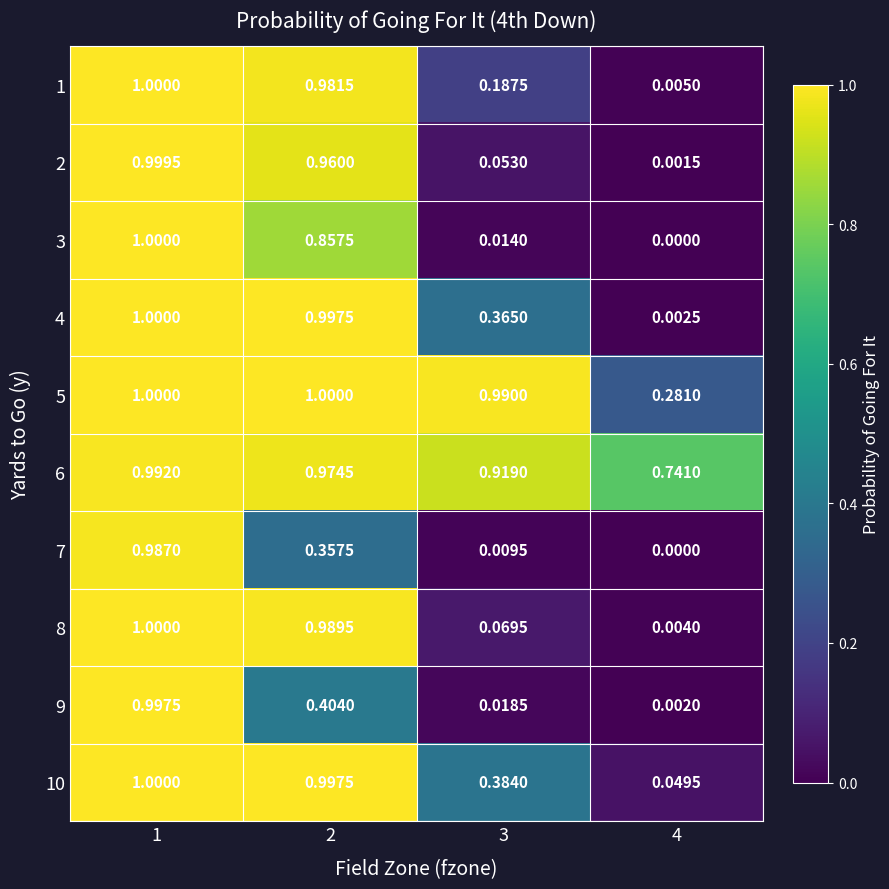

At which category does the chart reach its minimum across all series?

4